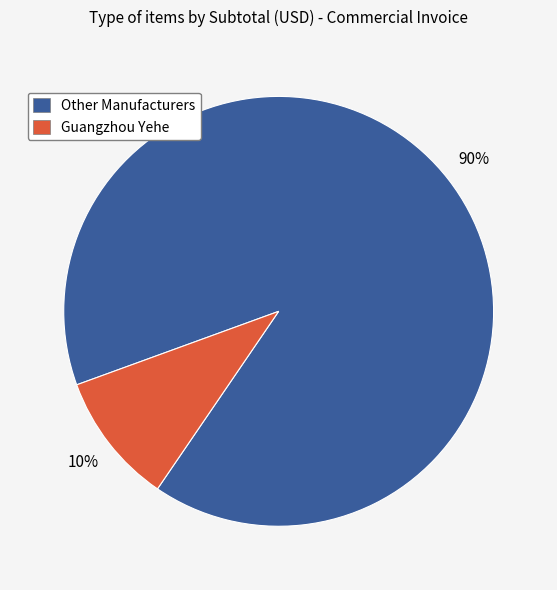

Is there any slice that represents more than half of the pie?

Yes